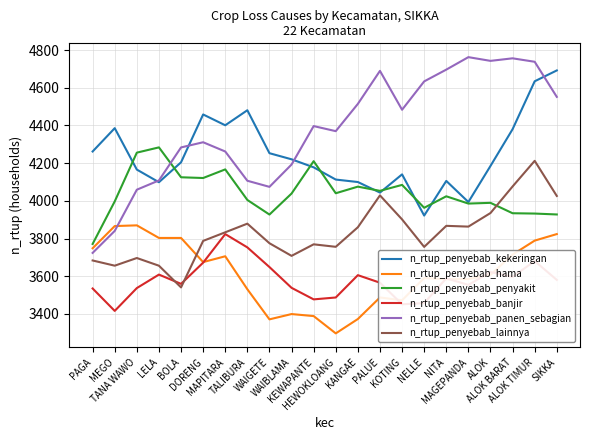

What is the approximate value of n_rtup_penyebab_panen_sebagian at WAIBLAMA?

4192.6